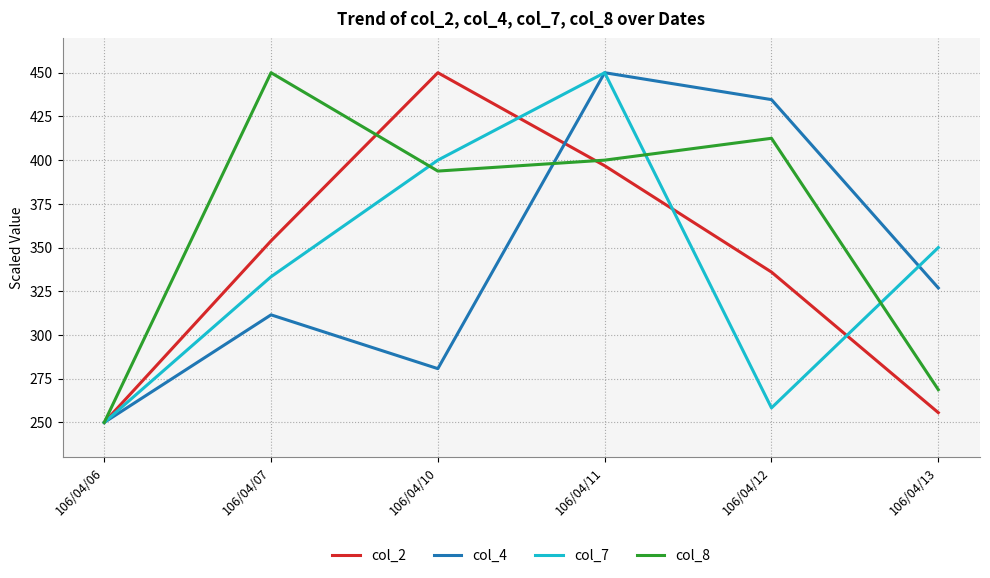

What is the highest value of the col_2 series?

450.0